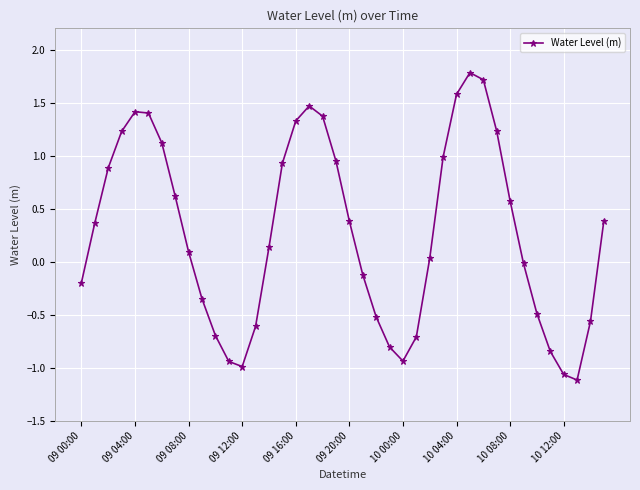

What is the difference between the second highest and minimum values?

2.8